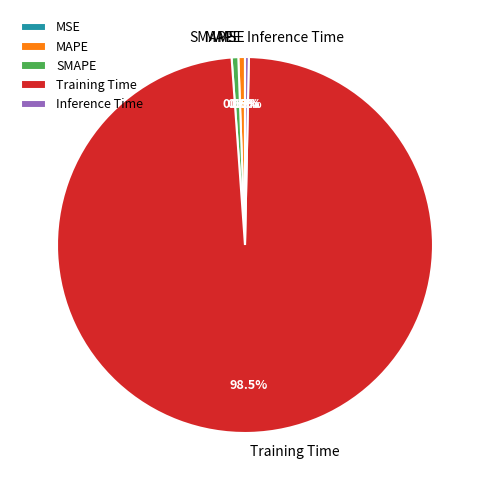

What percentage is NOT represented by SMAPE?

99.4%